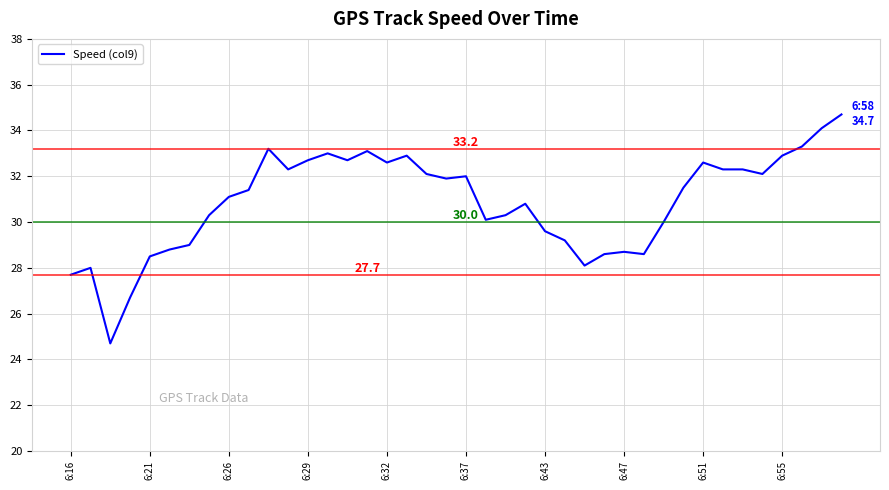

Reading left to right, transcribe all the data shown in this chart.

27.7	28.0	24.7	26.7	28.5	28.8	29.0	30.3	31.1	31.4	33.2	32.3	32.7	33.0	32.7	33.1	32.6	32.9	32.1	31.9	32.0	30.1	30.3	30.8	29.6	29.2	28.1	28.6	28.7	28.6	30.0	31.5	32.6	32.3	32.3	32.1	32.9	33.3	34.1	34.7